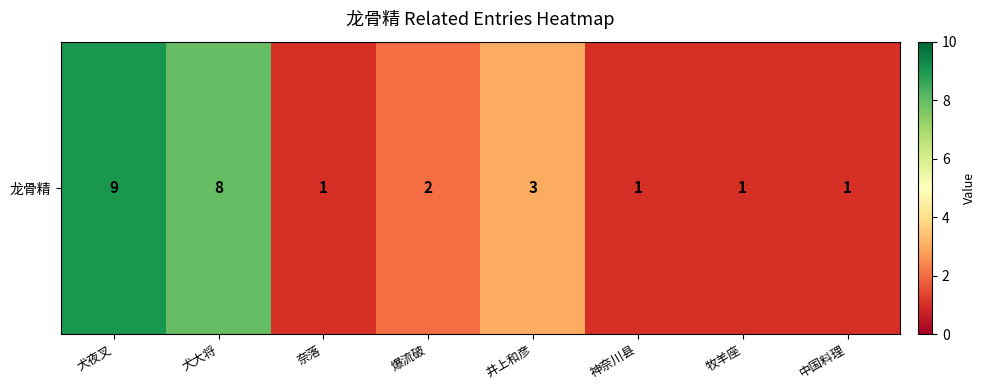

What is the sum of all values?

26